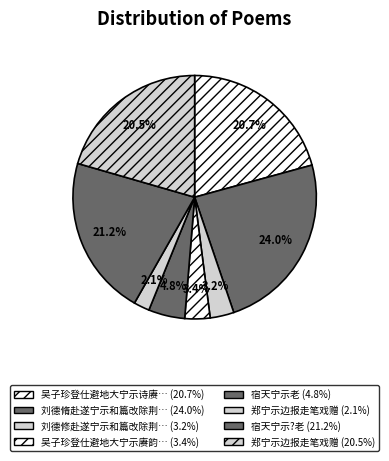

Rank the categories by value from lowest to highest.

郑宁示边报走笔戏赠, 刘德修赴遂宁示和篇改除荆南复寄之, 吴子珍登仕避地大宁示赓韵以谢, 宿天宁示老, 郑宁示边报走笔戏赠, 吴子珍登仕避地大宁示诗赓韵以谢, 宿天宁示?老, 刘德脩赴遂宁示和篇改除荆南复寄之